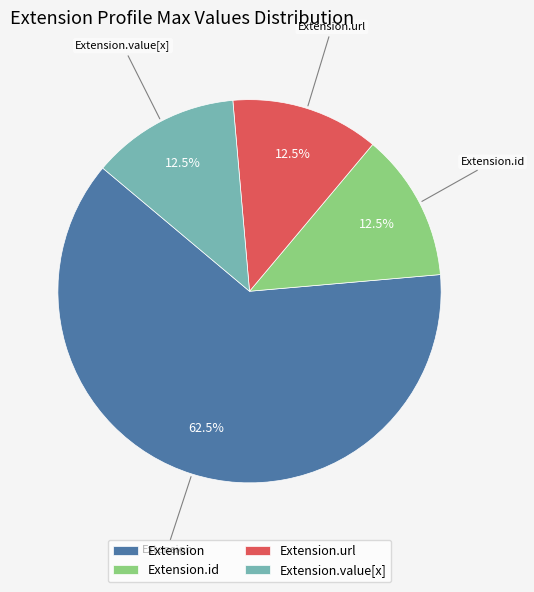

Which category accounts for the majority?

Extension